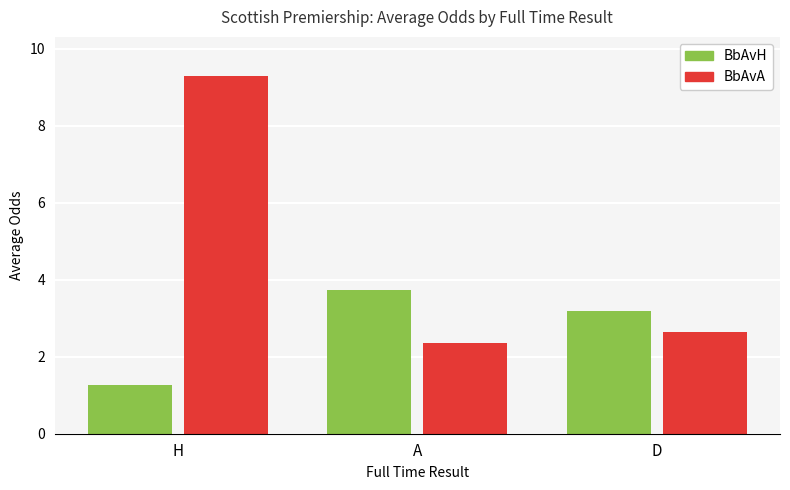

At which label does BbAvH first exceed 3?

A